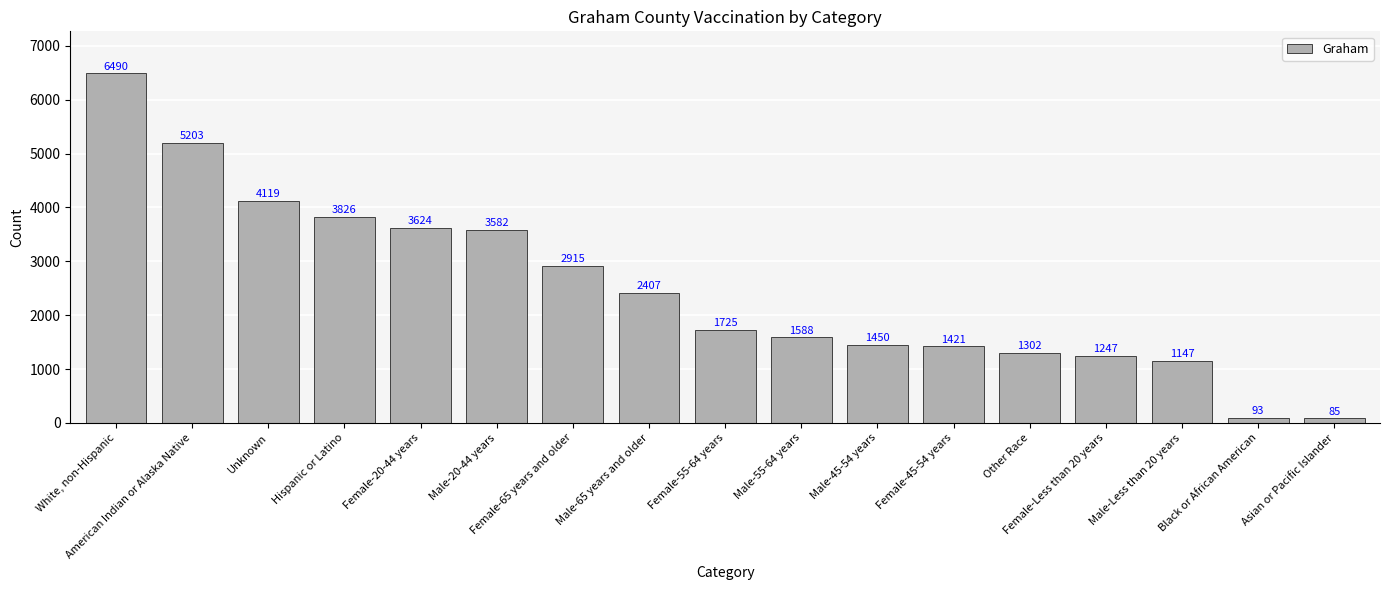

The chart shows a value of 1955 at Male-Less than 20 years. True or false?

False